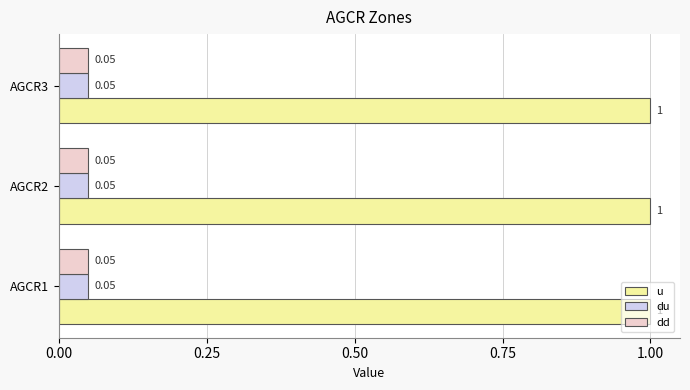

What is the total value across all series at AGCR3?

1.1